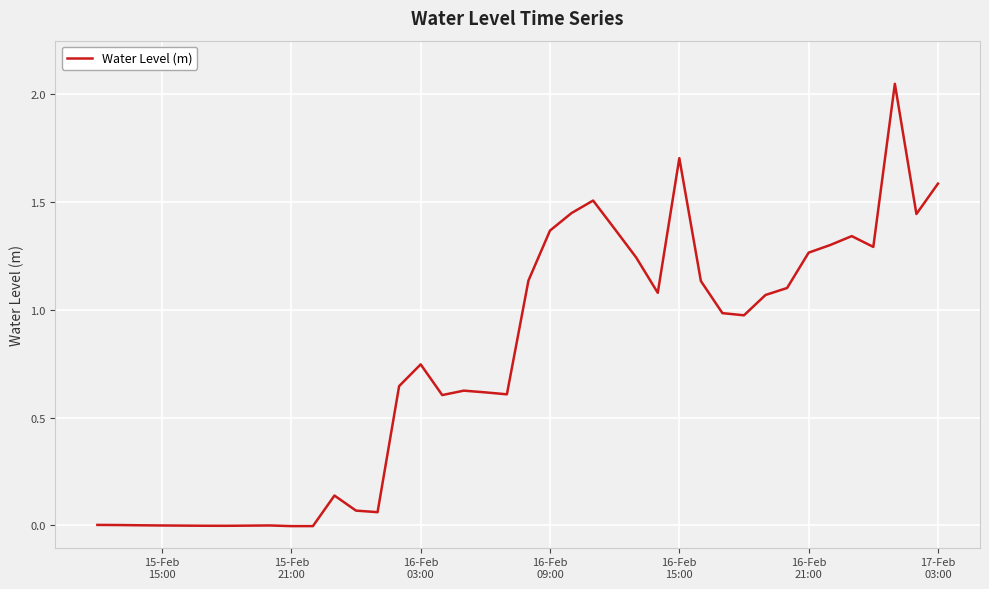

What is the difference between the maximum and minimum values?

2.1